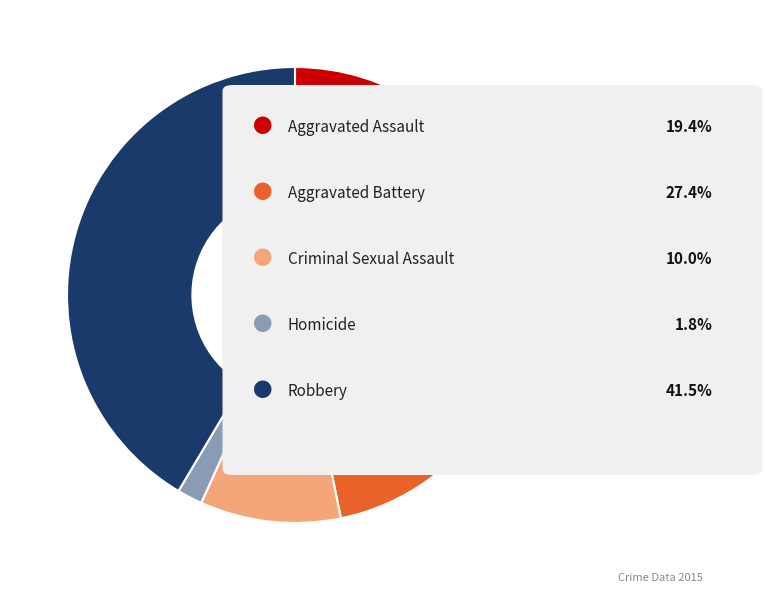

Does any single category account for the majority?

No